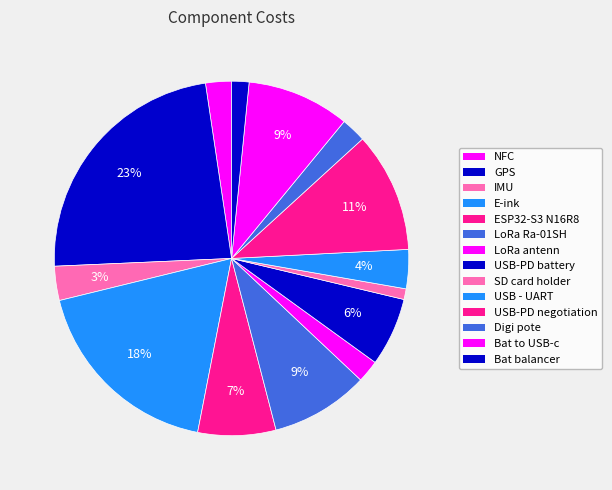

How many slices are in this pie chart?

14